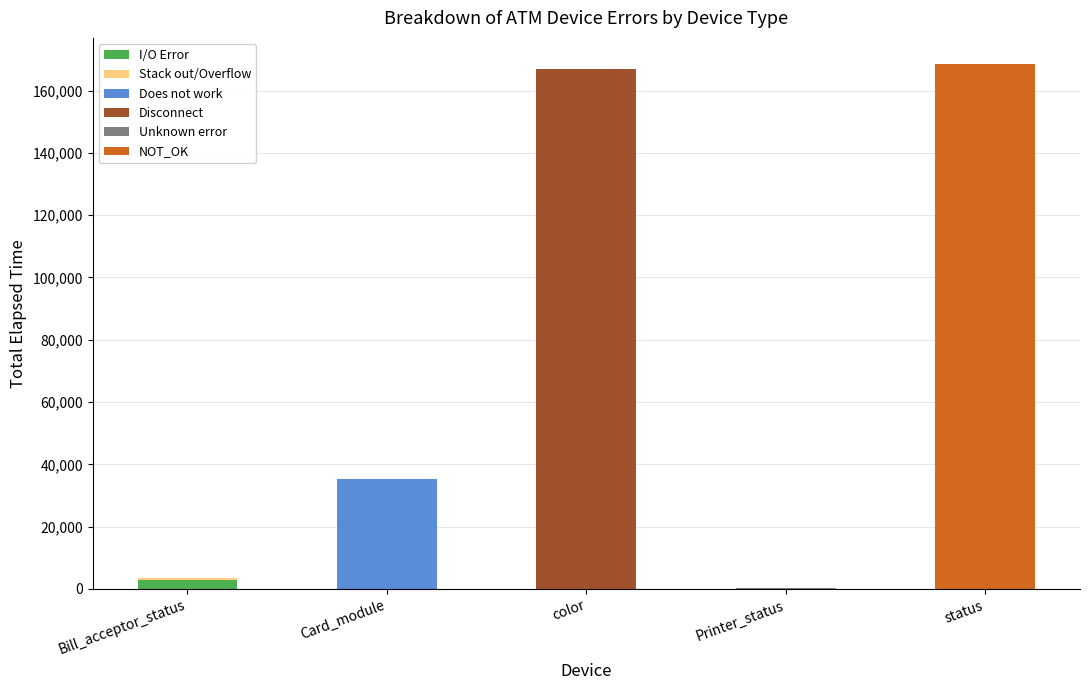

Does the chart contain stacked bars?

Yes